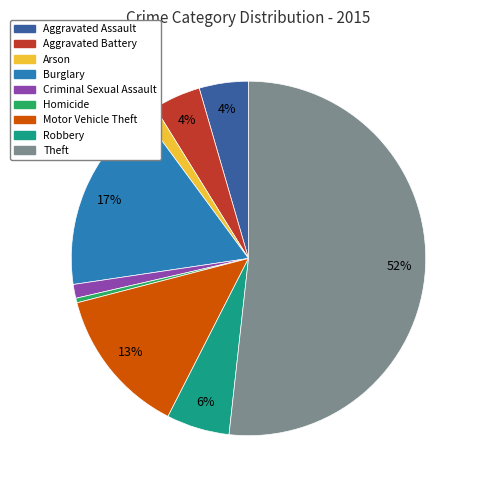

To the nearest percent, what percentage of the pie is Arson?

1%